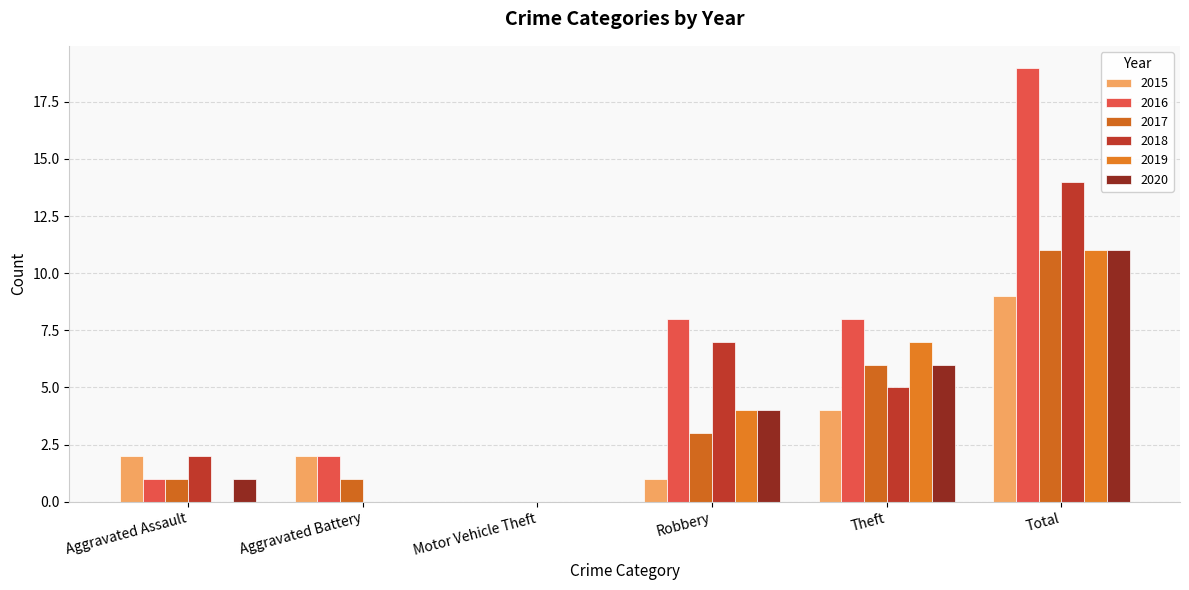

At which category is the sum across all series the highest?

Total